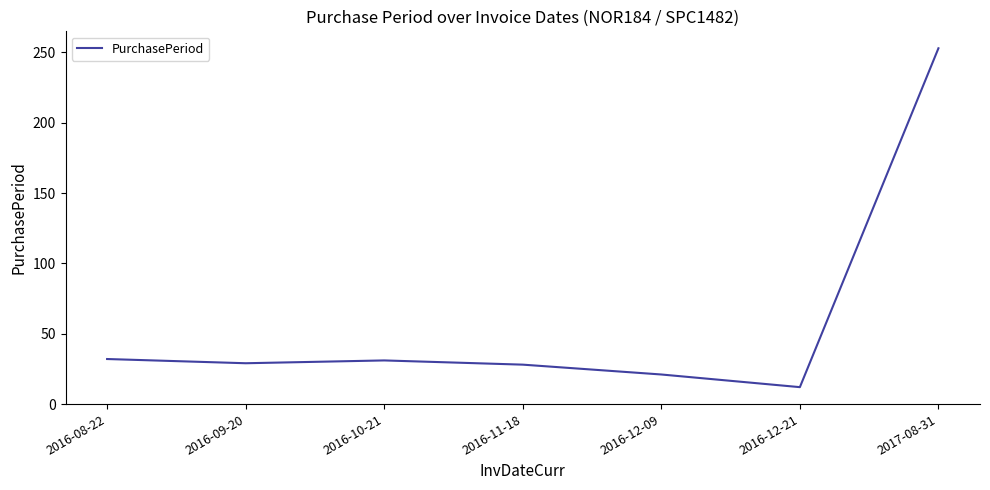

True or false: the data has more than 2 interior local peaks.

False